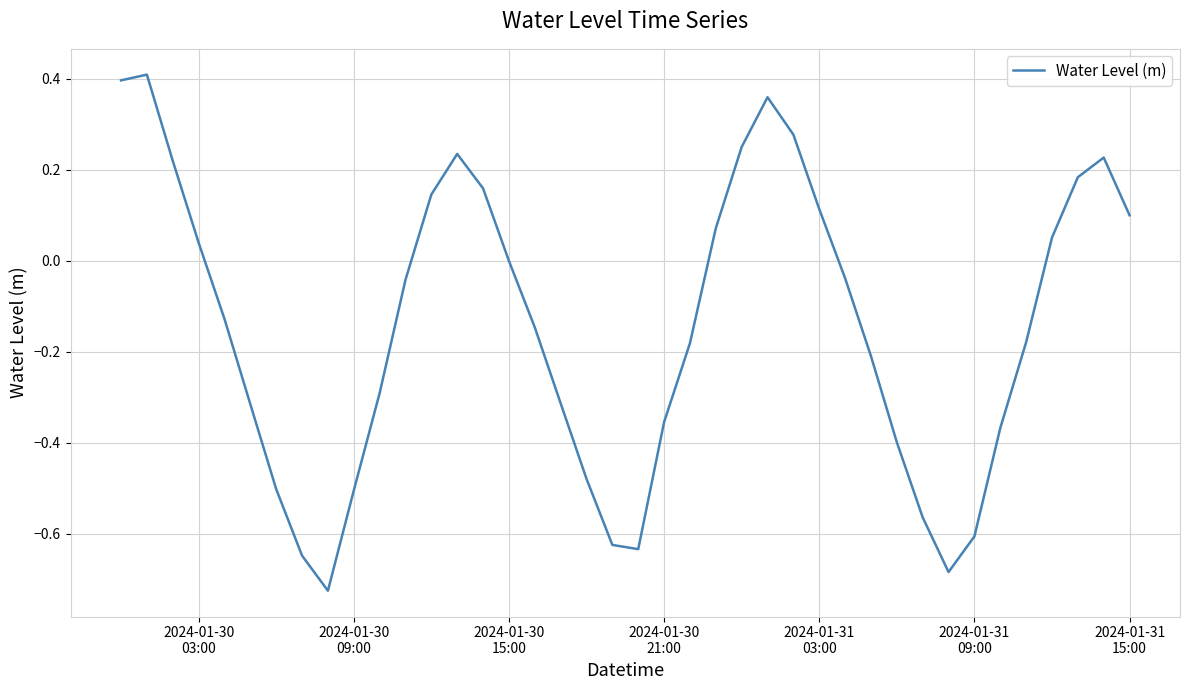

What is the difference between the maximum and minimum values?

1.1